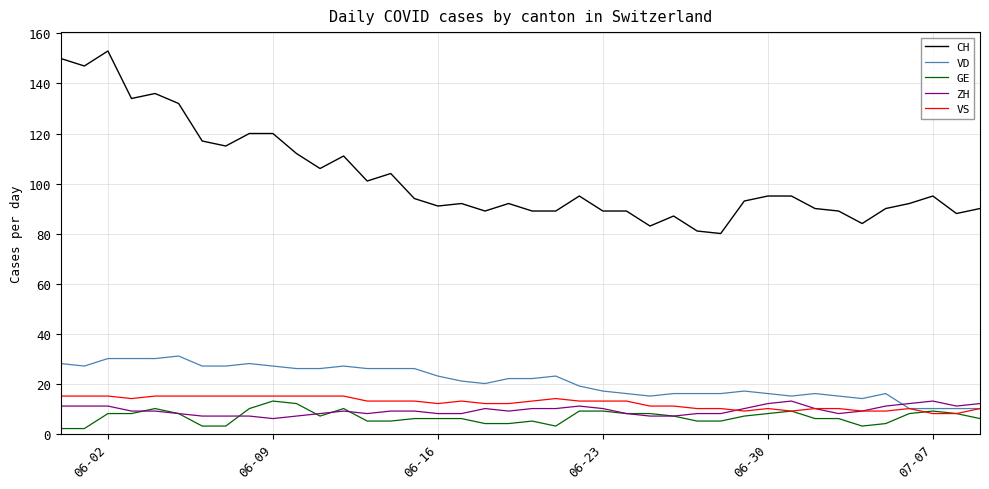

Which series has the largest range (max minus min)?

CH